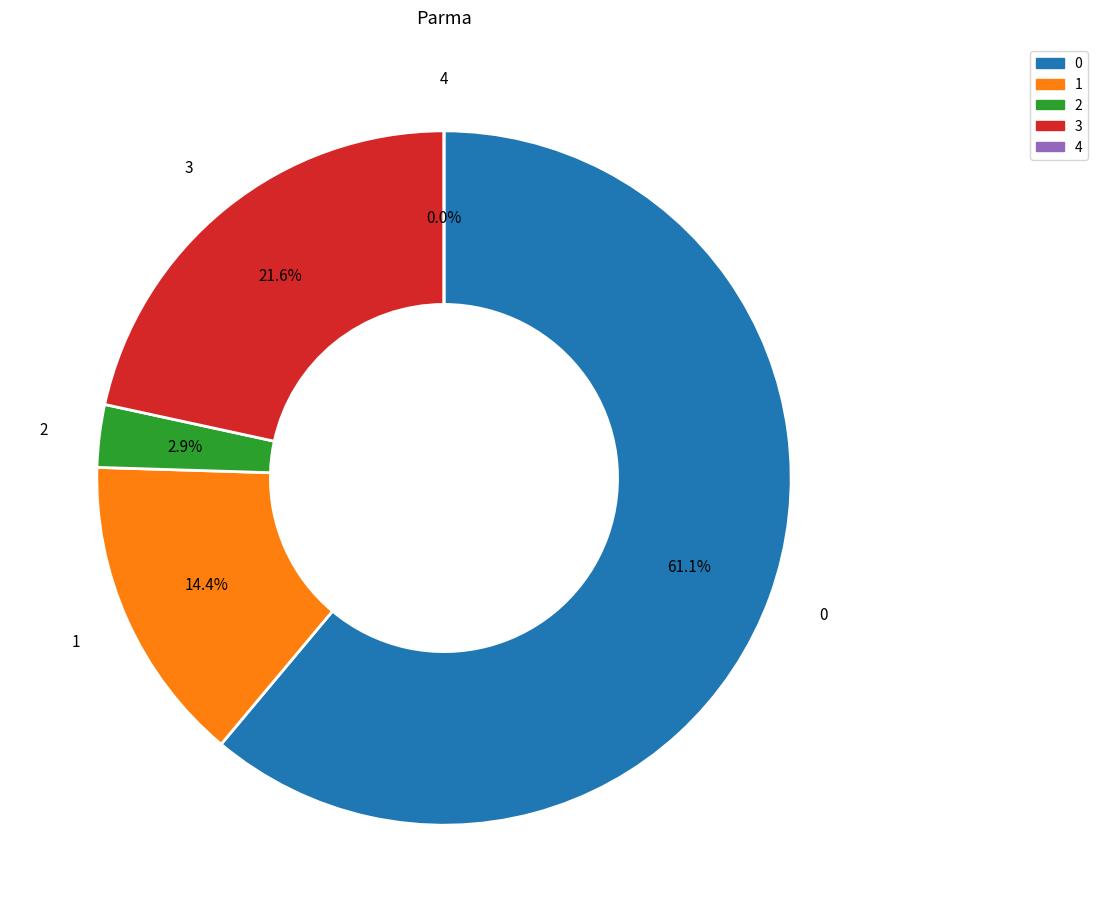

What portion of the pie excludes 4?

100.0%